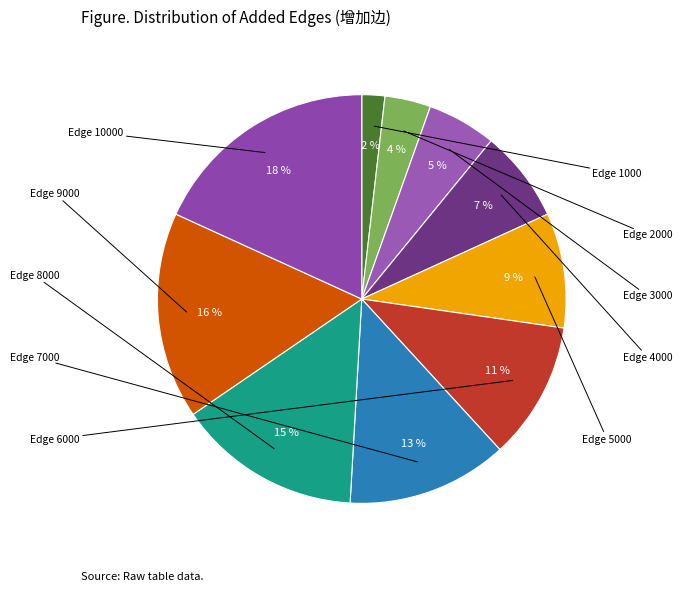

How many segments does this pie chart have?

10